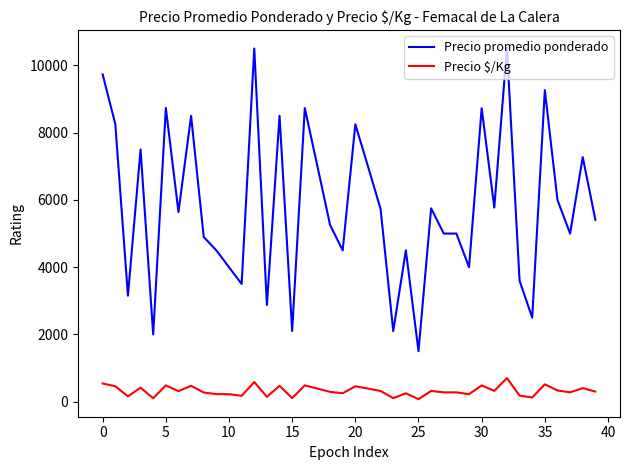

List the series in order of their peak value, highest first.

Precio promedio ponderado, Precio $/Kg